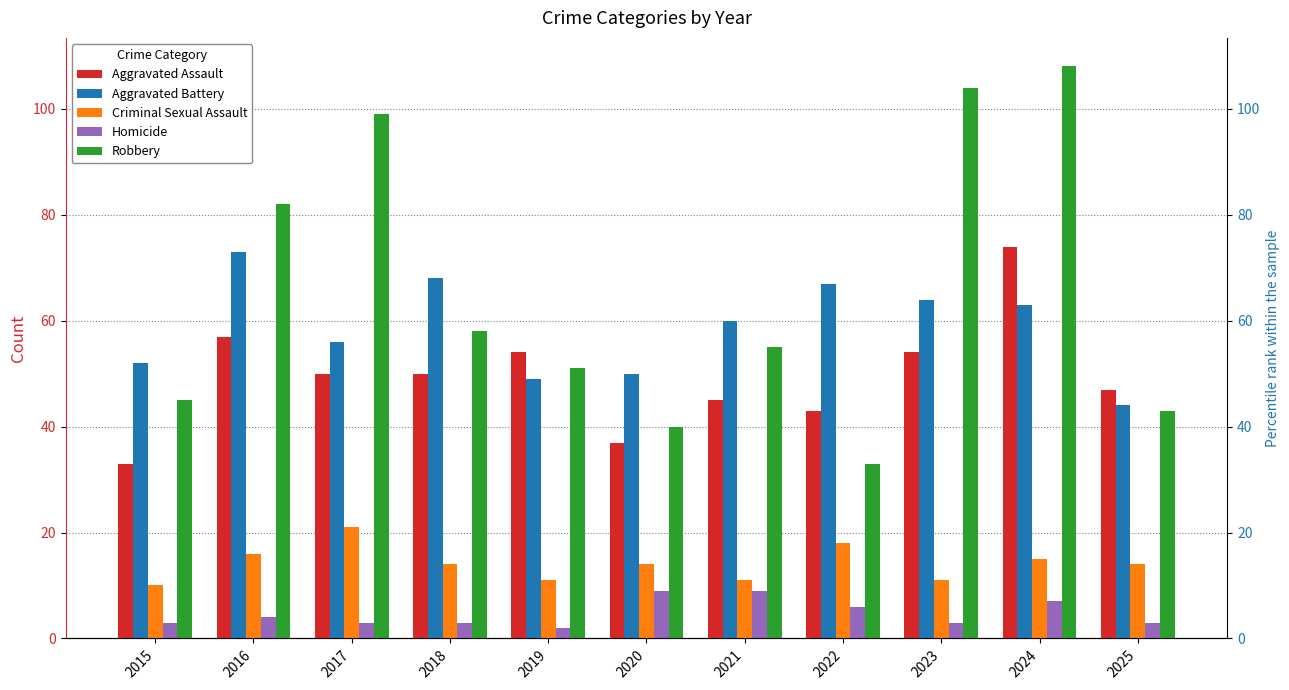

Between 2015 and 2018, which series saw the biggest shift?

Aggravated Assault